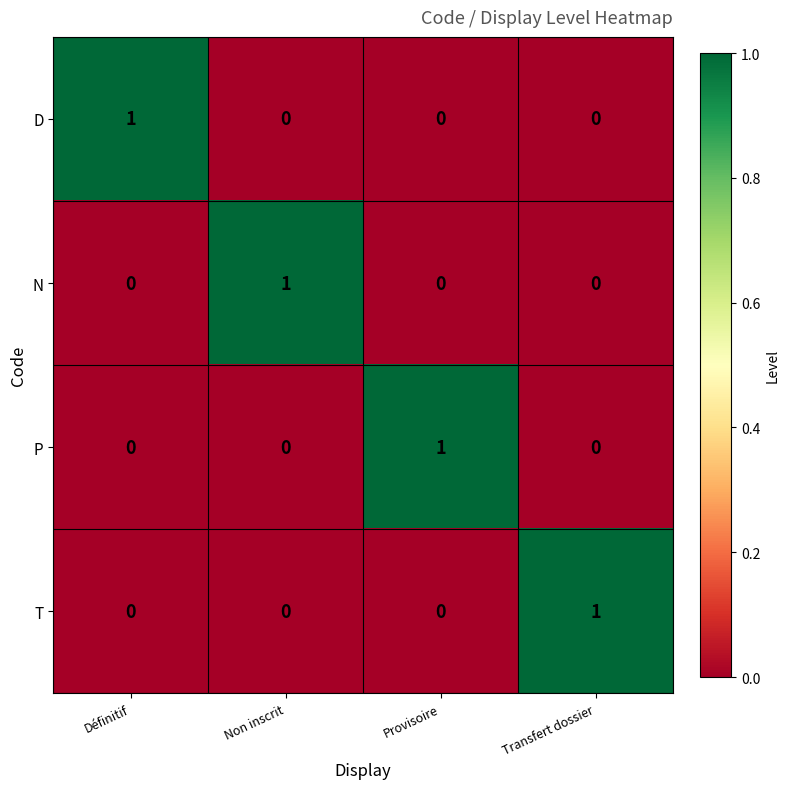

At how many categories does at least one series exceed 0?

4